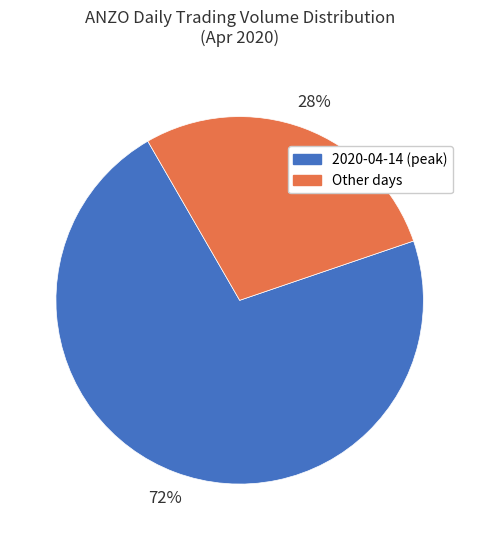

How many slices are in this pie chart?

2